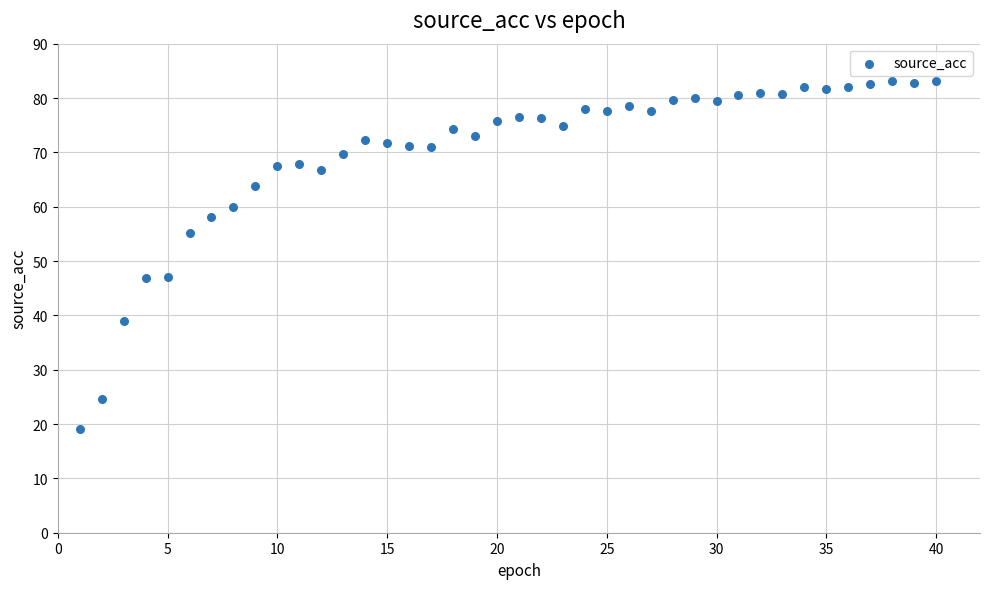

What is the range of Y values (max minus min)?

64.1